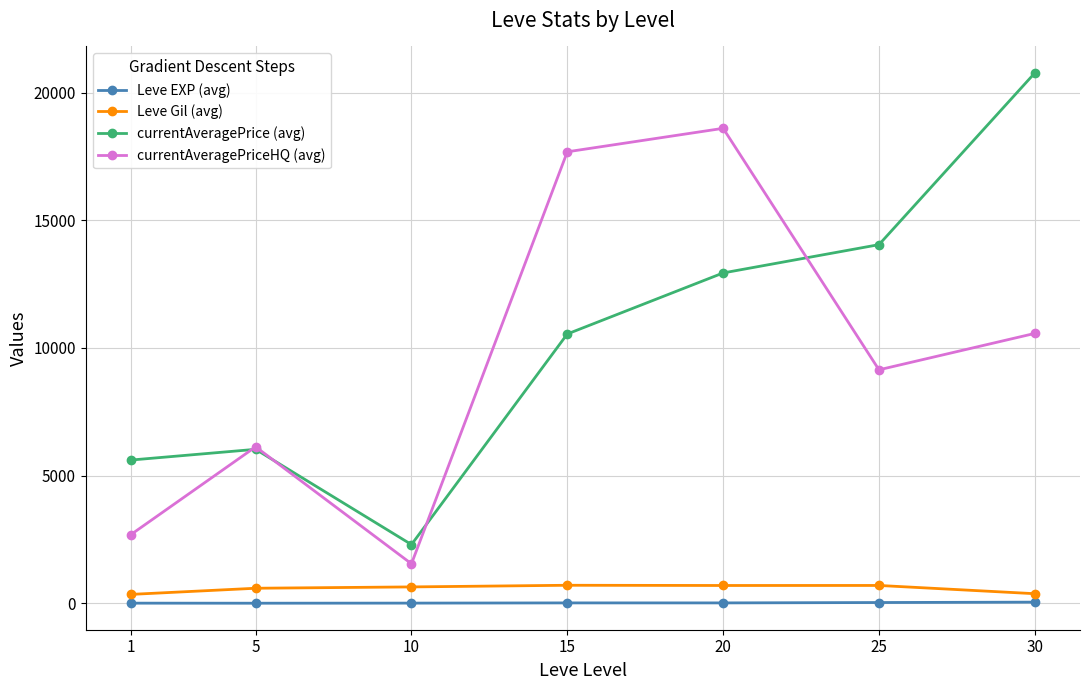

At which label is currentAveragePriceHQ (avg) closest to 10074?

30